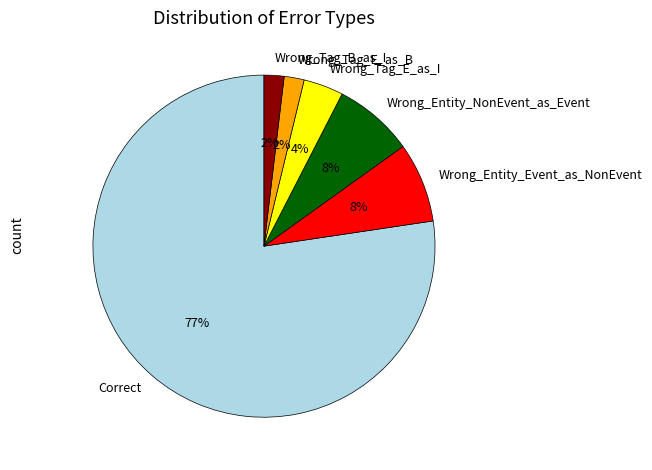

Which category accounts for the majority?

Correct